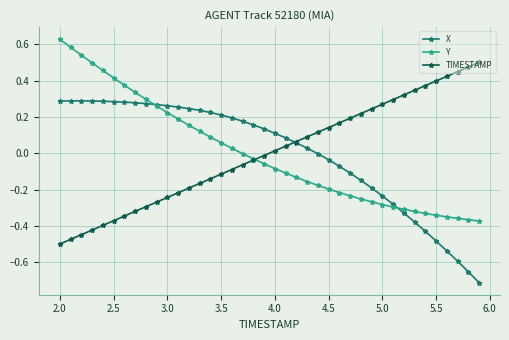

How many distinct data groups are displayed?

3